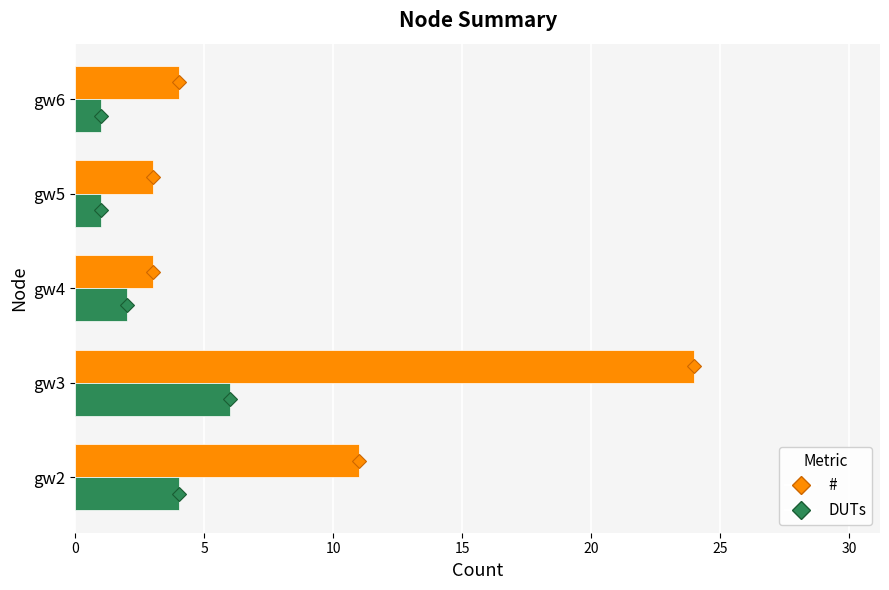

Which series has the widest spread of values?

#